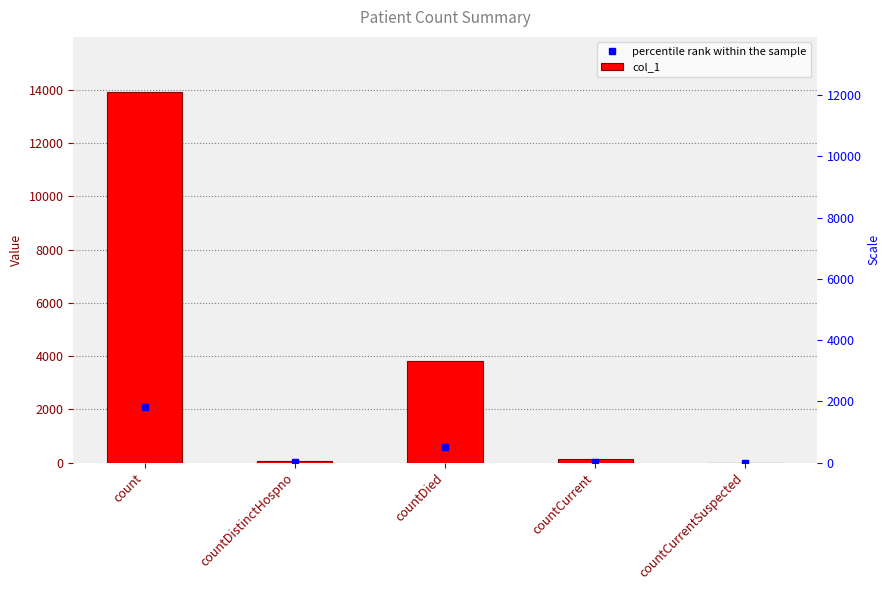

How many data points does each series have?

5